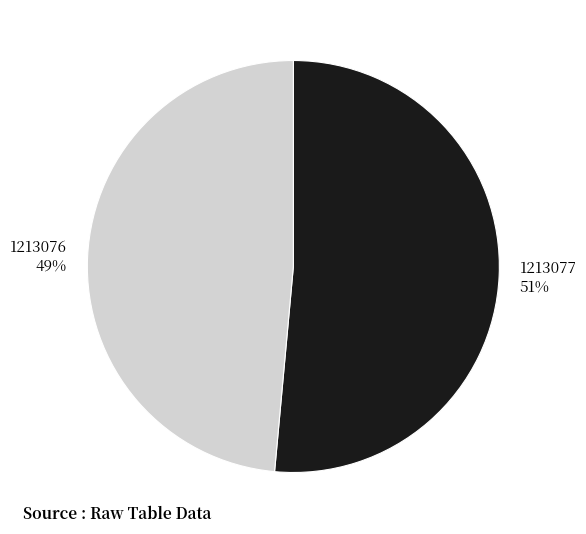

Between 1213077 and 1213076, which is larger?

1213077